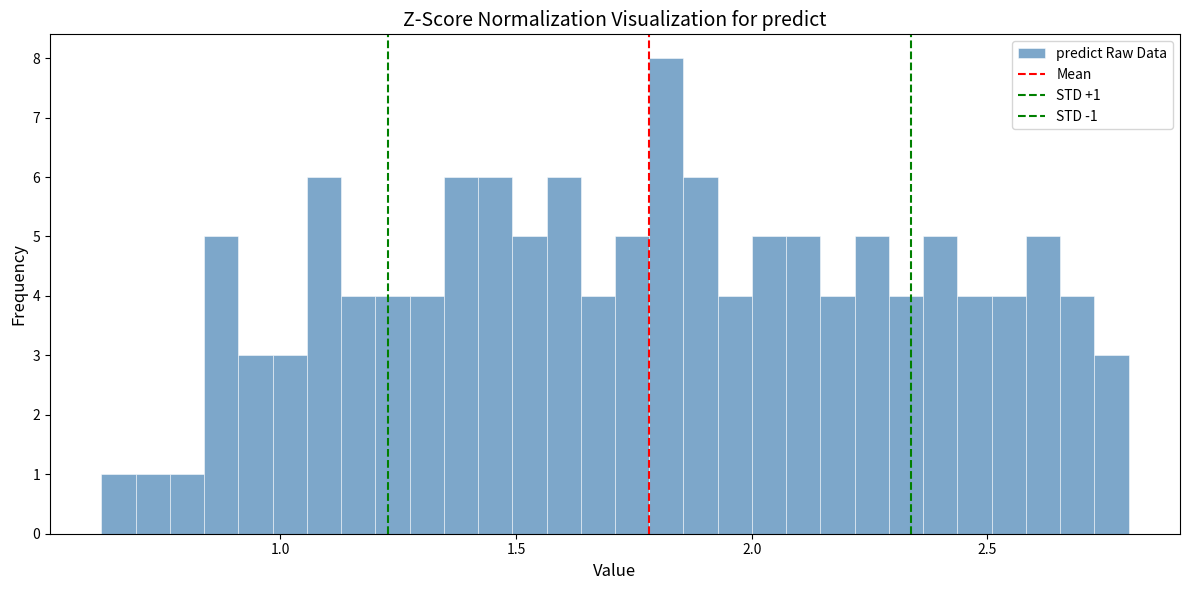

Read against the x-axis, roughly where is the centre of the tallest bar?

1.80